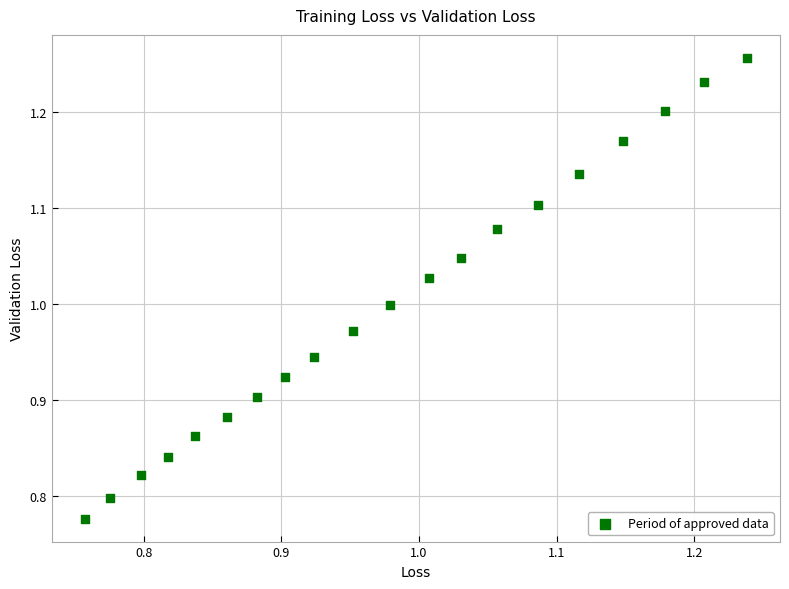

What is the range of Y values (max minus min)?

0.5